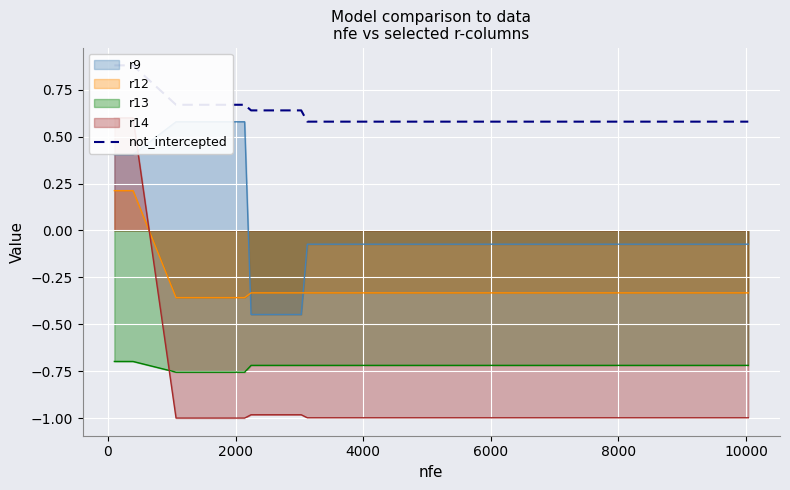

True or false: r12 and r13 cross at least once.

False